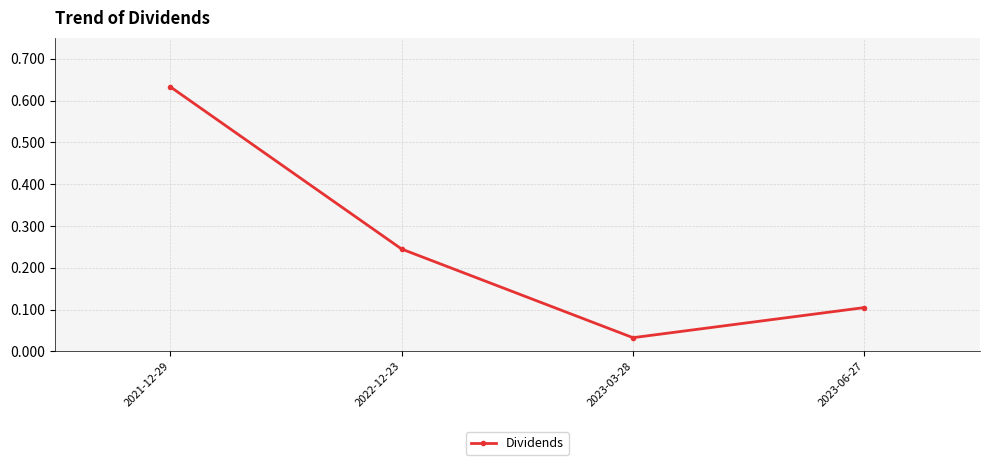

Read the value at 2023-06-27.

0.1